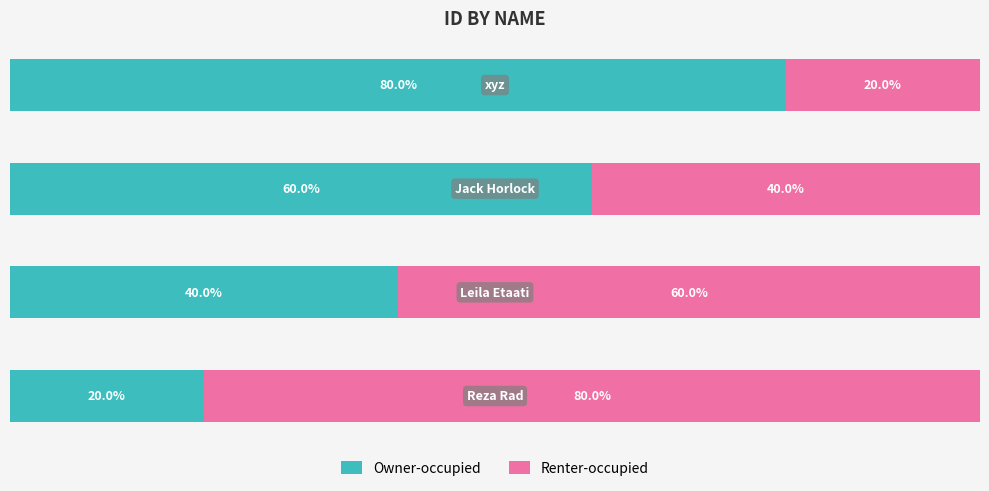

What is the average value of the Owner-occupied series?

50